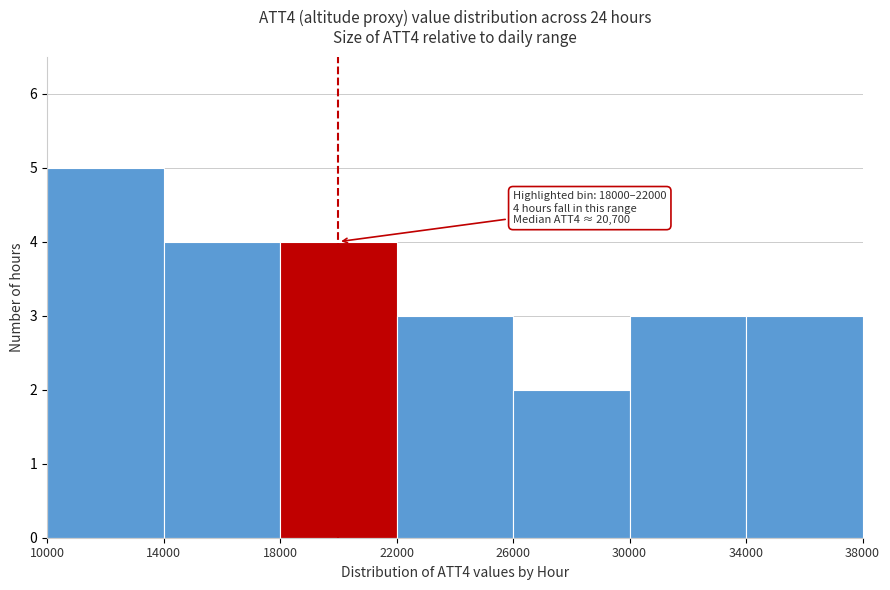

Which range on the x-axis has the tallest bar?

10000 to 14000